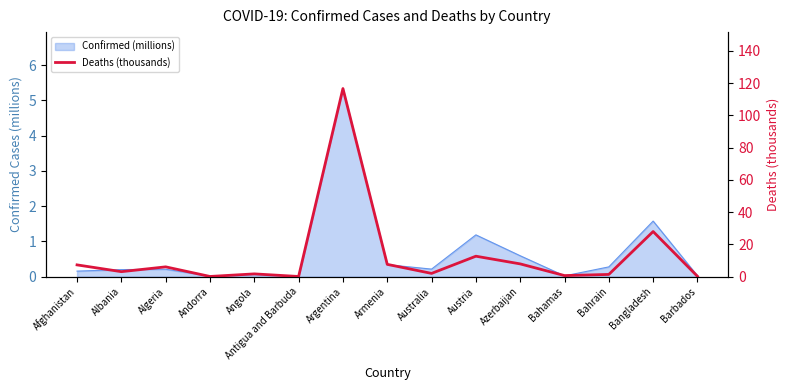

At which label is the value closest to 58?

Bangladesh